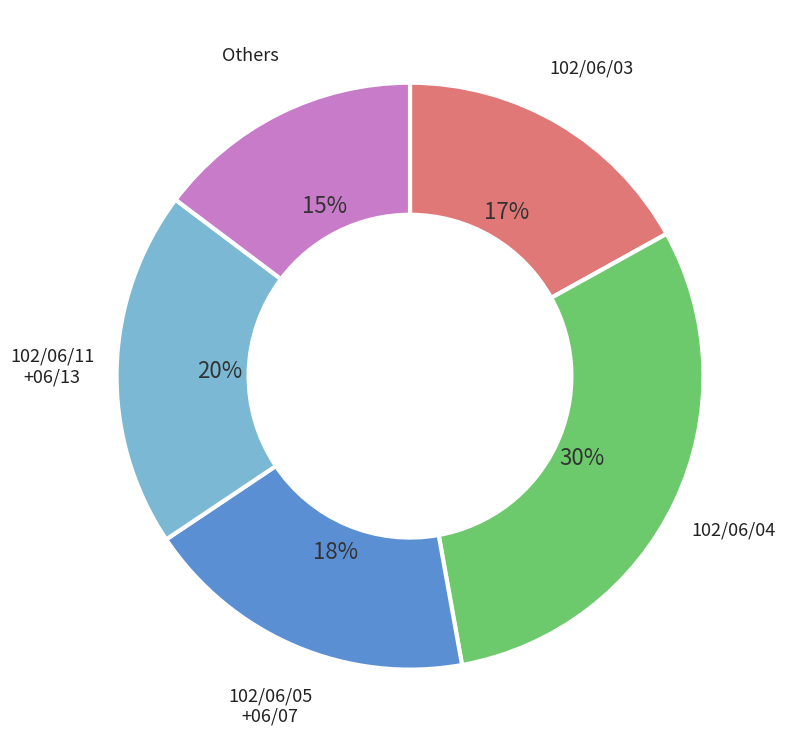

Which slice is the largest?

102/06/04